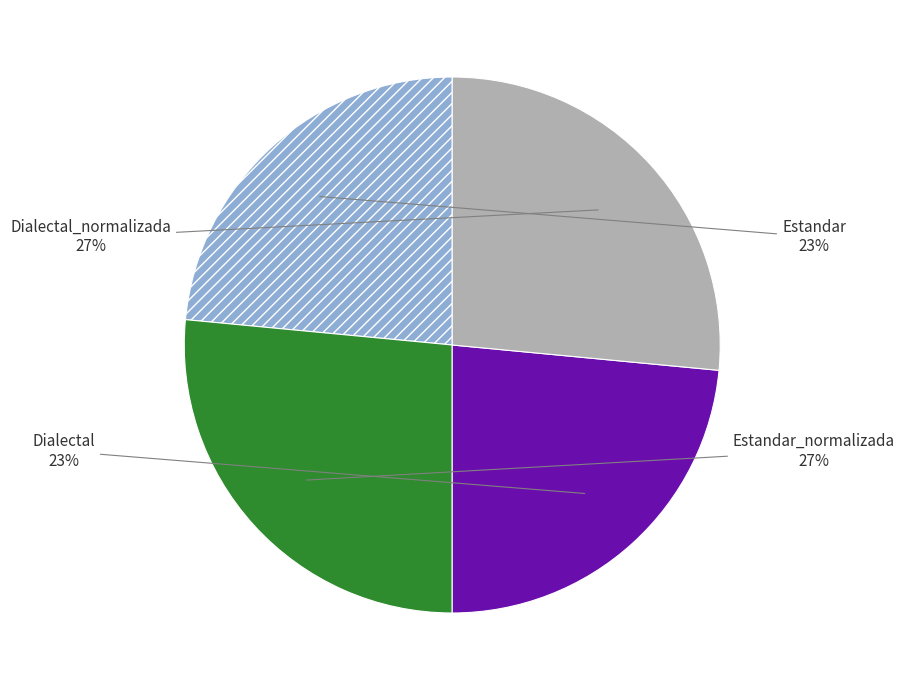

How many slices are in this pie chart?

4